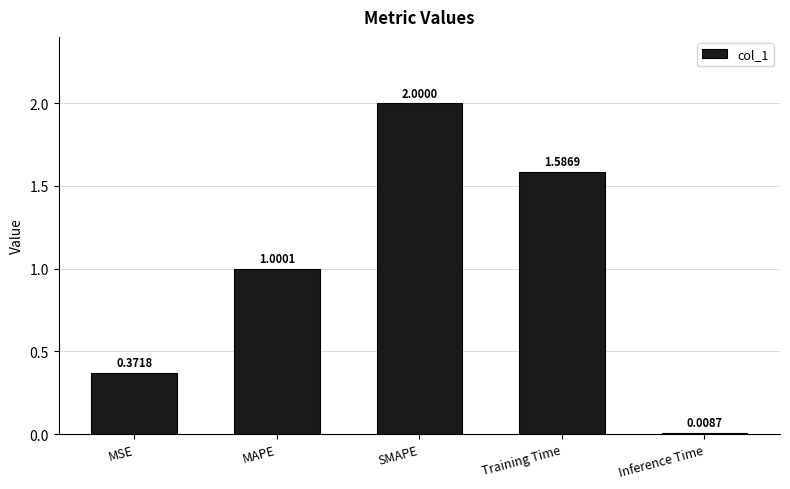

At which label does the data first exceed 1?

MAPE